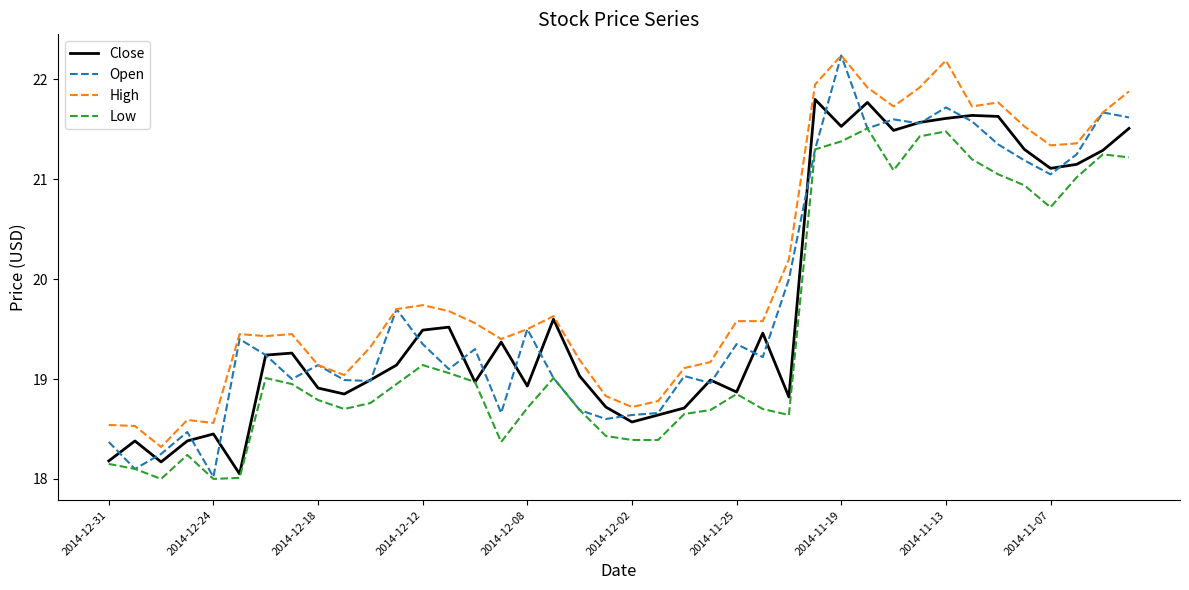

How many lines are shown in the chart?

4